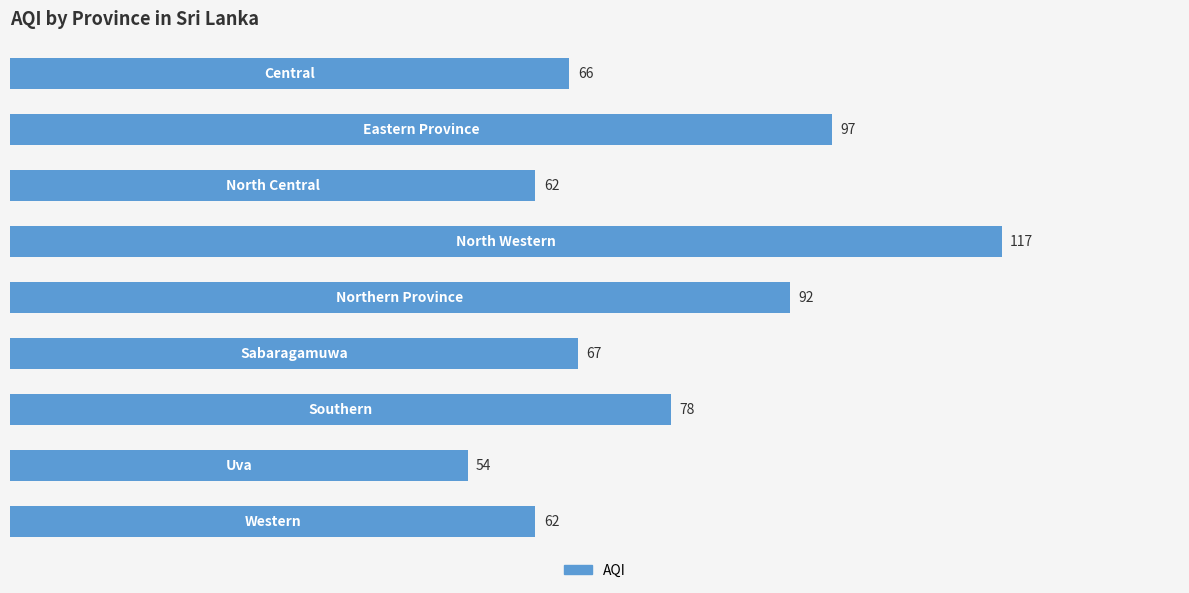

What is the average value?

77